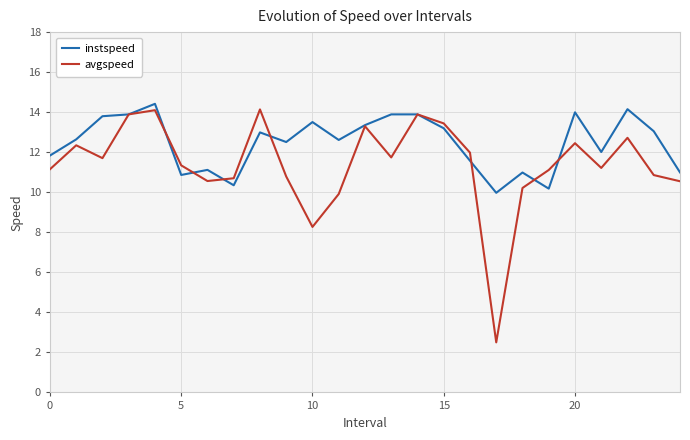

List the series in order of their overall mean, highest first.

instspeed, avgspeed